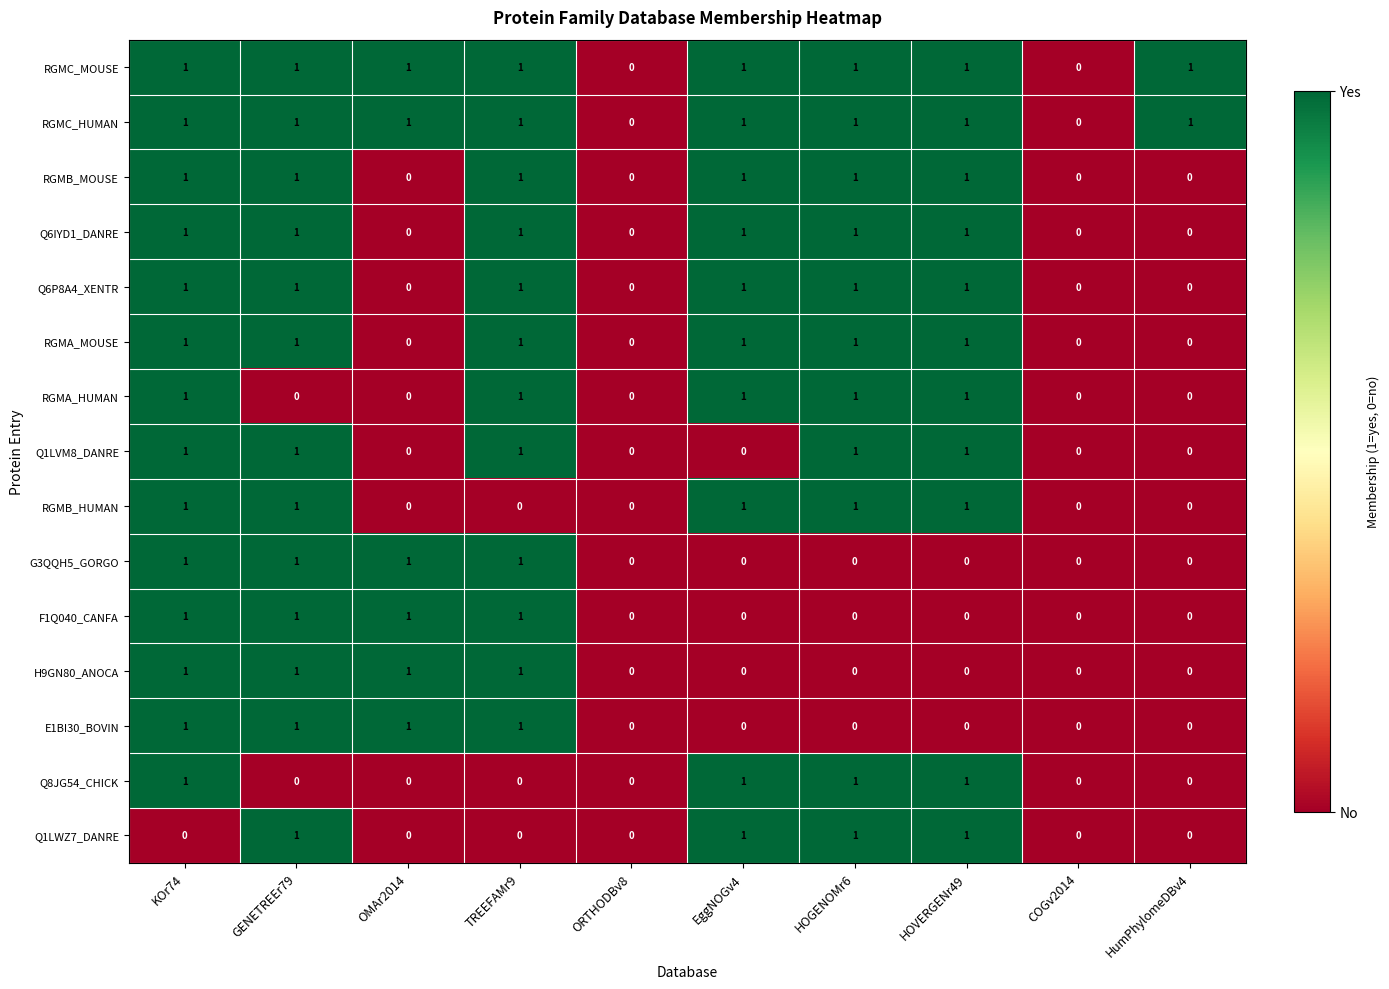

How many Q6IYD1_DANRE values are between 0 and 1?

10